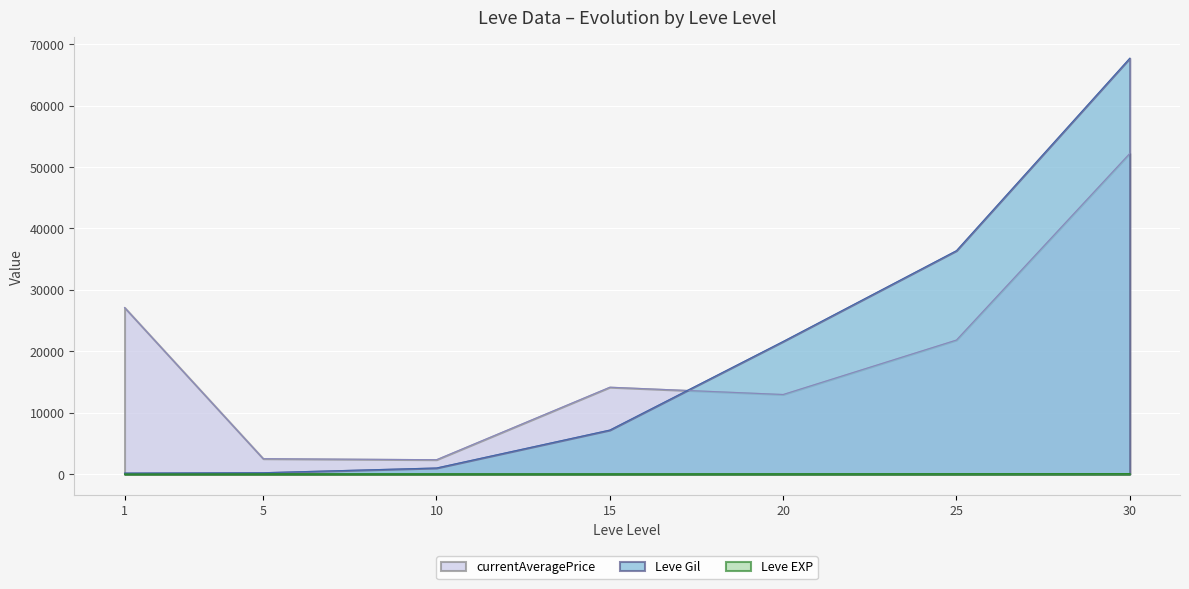

Reading left to right, extract all data points from this chart.

Leve Gil: 1=160	5=220	10=990	15=7170	20=21600	25=36390	30=67730
Leve EXP: 1=1	5=5	10=9	15=7	20=21	25=36	30=52
currentAveragePrice: 1=27128	5=2507	10=2342	15=14149	20=12960	25=21830	30=52220